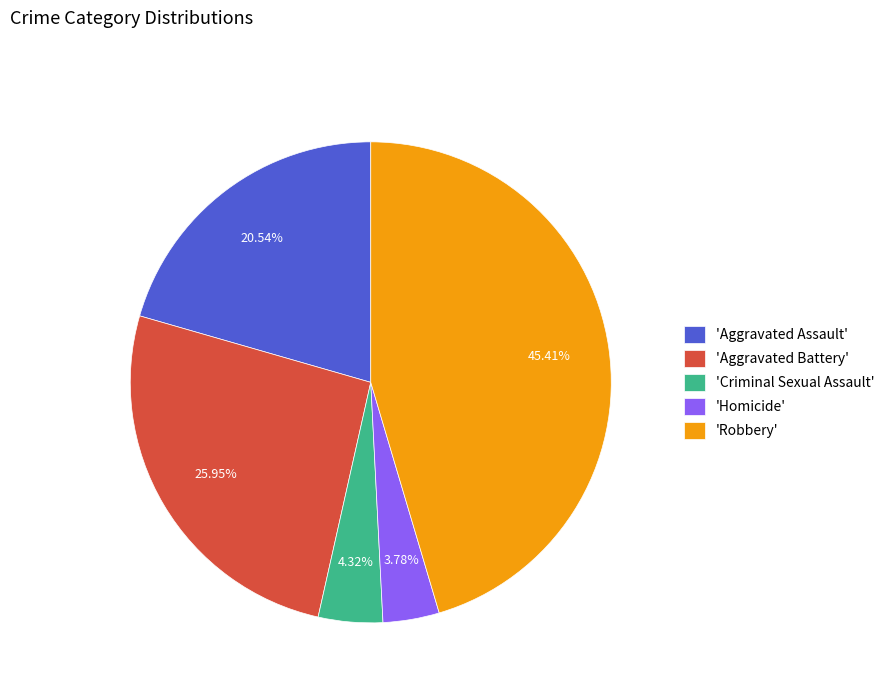

Rank the categories by value from lowest to highest.

'Homicide', 'Criminal Sexual Assault', 'Aggravated Assault', 'Aggravated Battery', 'Robbery'